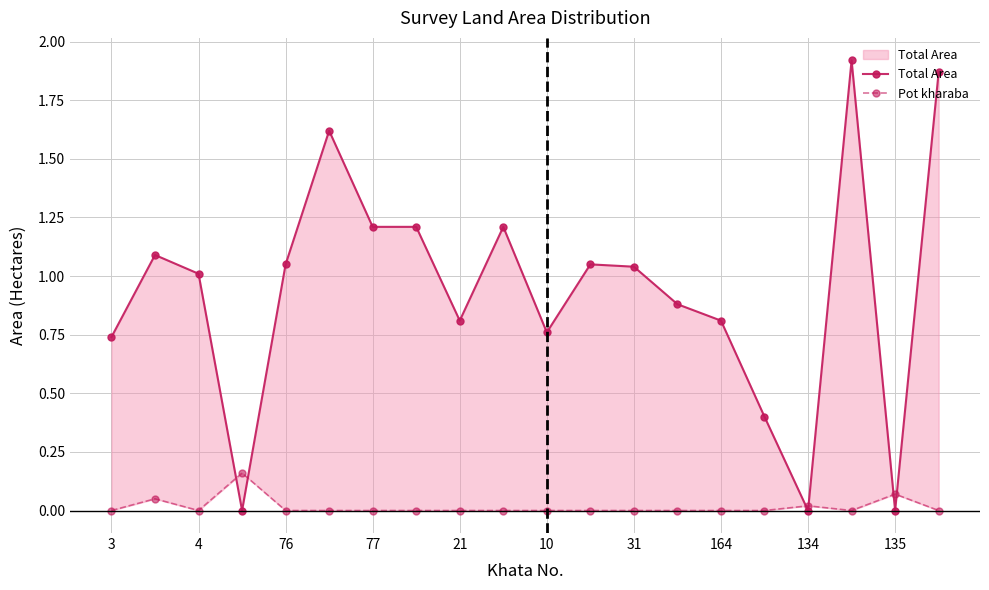

Rank the series by their maximum value, from lowest to highest.

Pot kharaba, Total Area